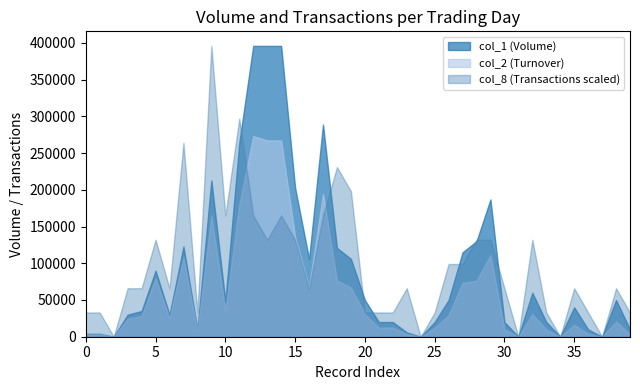

Between 15 and 35, which series saw the biggest shift?

col_1 (Volume)